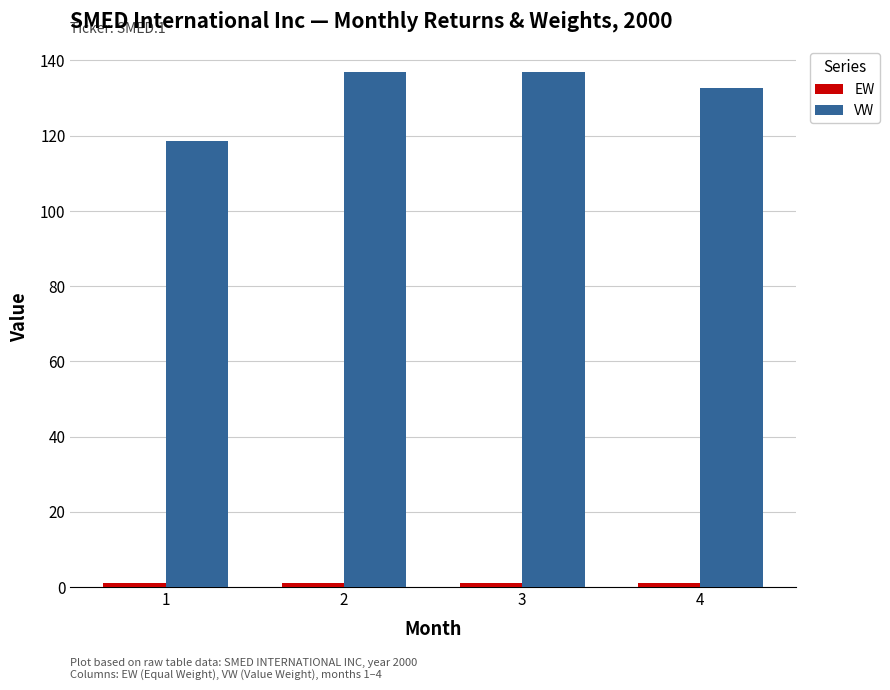

What is the value of the VW bar at the 1st from the left?

118.5